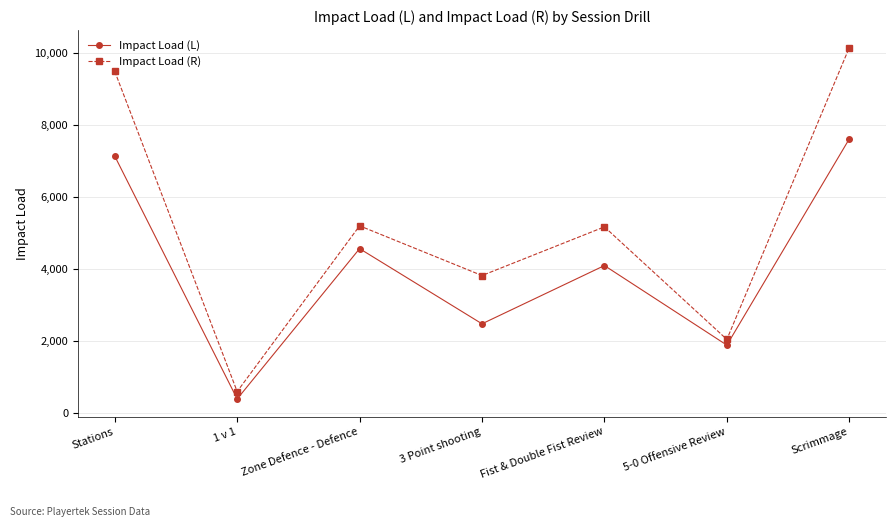

What is the difference between the Impact Load (R) values at Zone Defence - Defence and Scrimmage?

4958.2